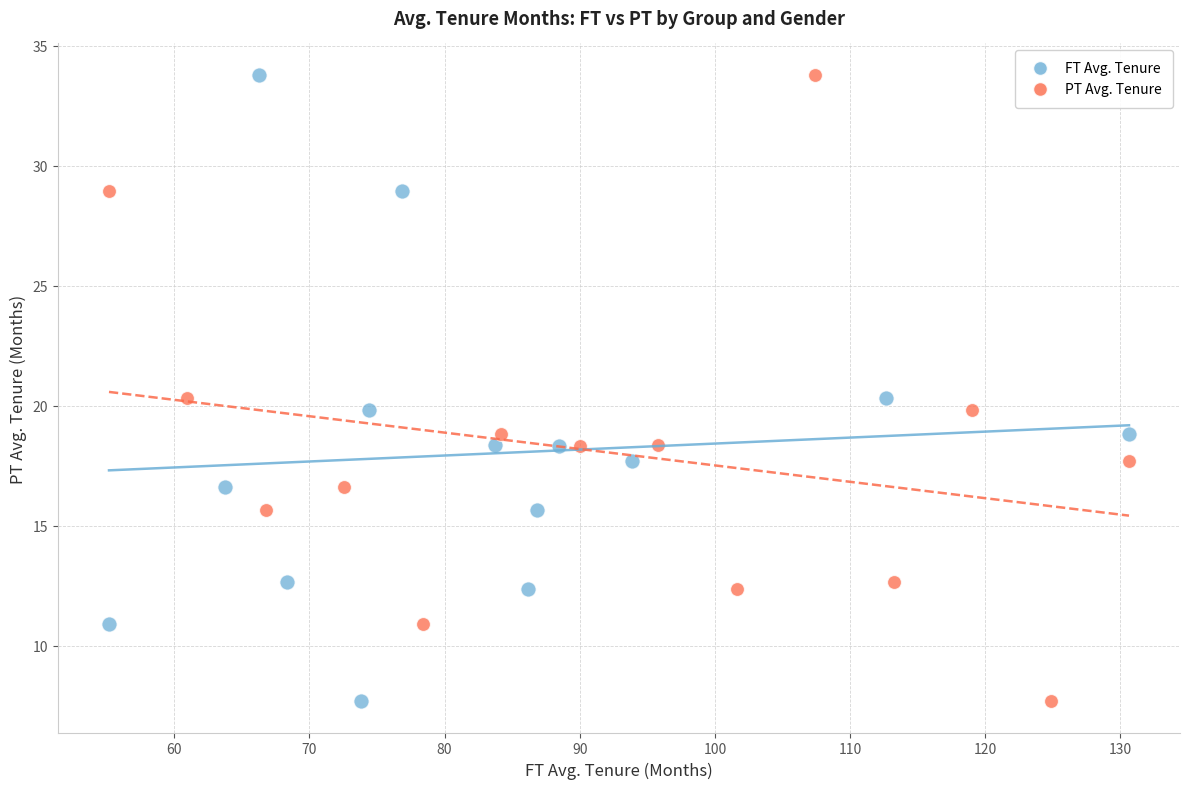

What are all the series names shown in the legend?

FT Avg. Tenure, PT Avg. Tenure